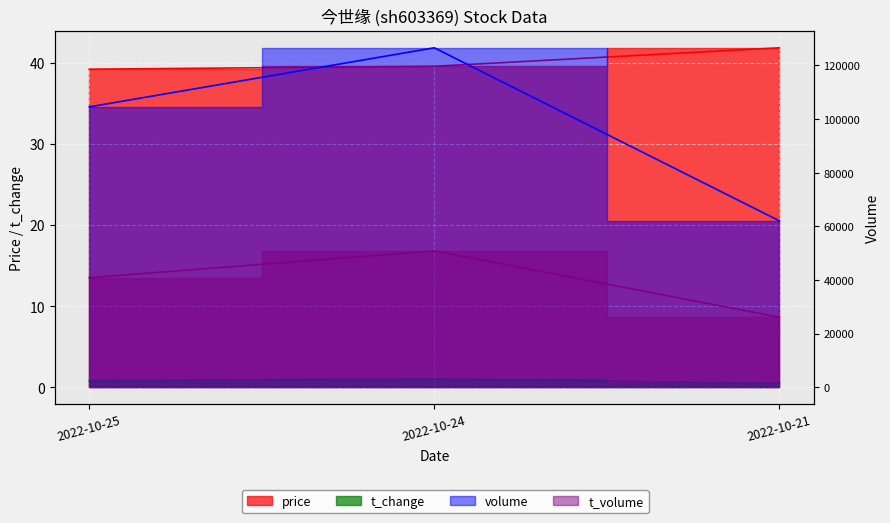

The t_volume series shows 70102.3 at 2022-10-25. True or false?

False